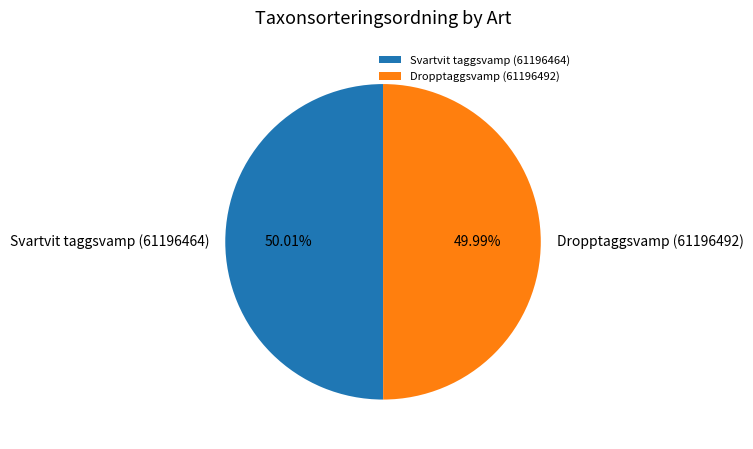

To the nearest percent, what is the average slice percentage?

50%